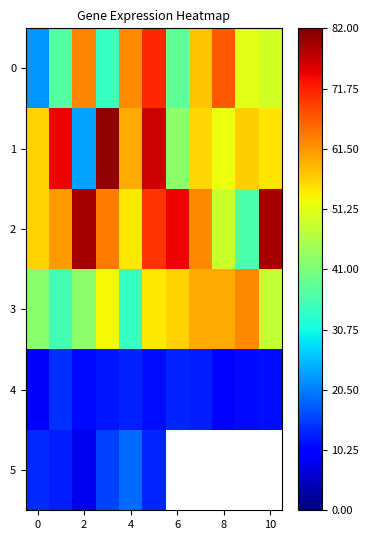

The value of 1 at 0 is 100.8. True or false?

False